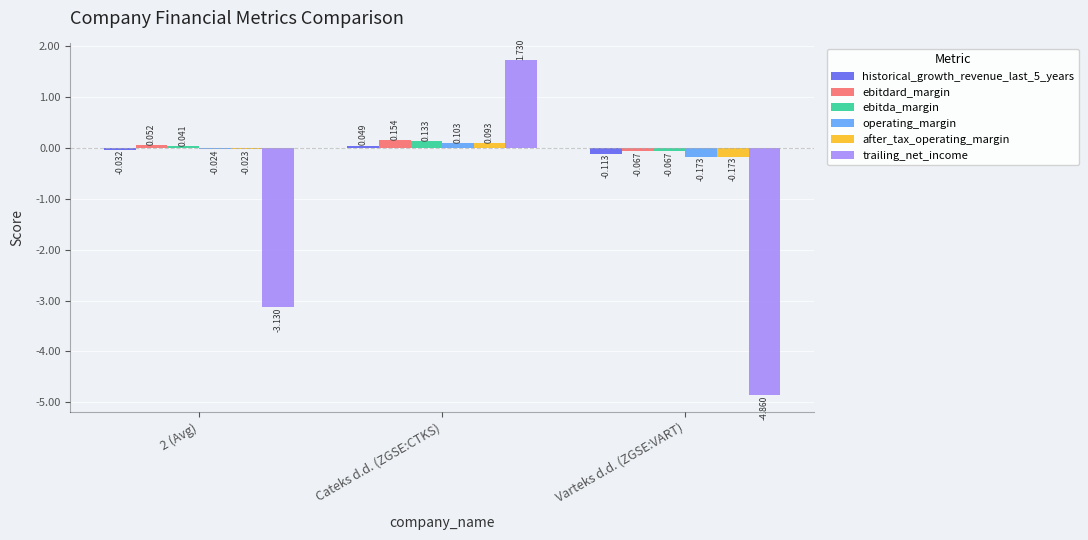

How many values in trailing_net_income are below zero?

2